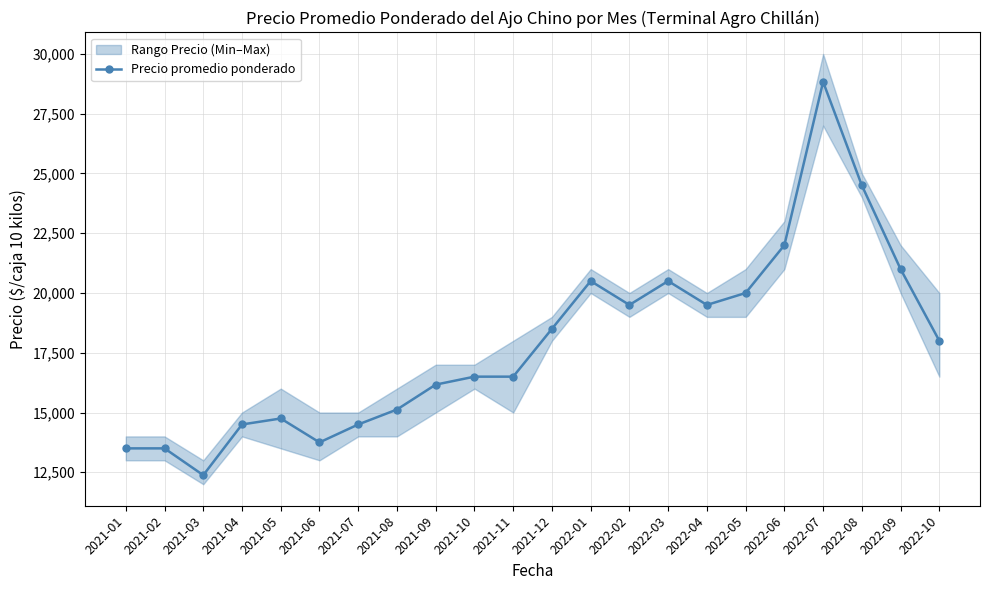

What is the label of the 6th point from the left?

2021-06